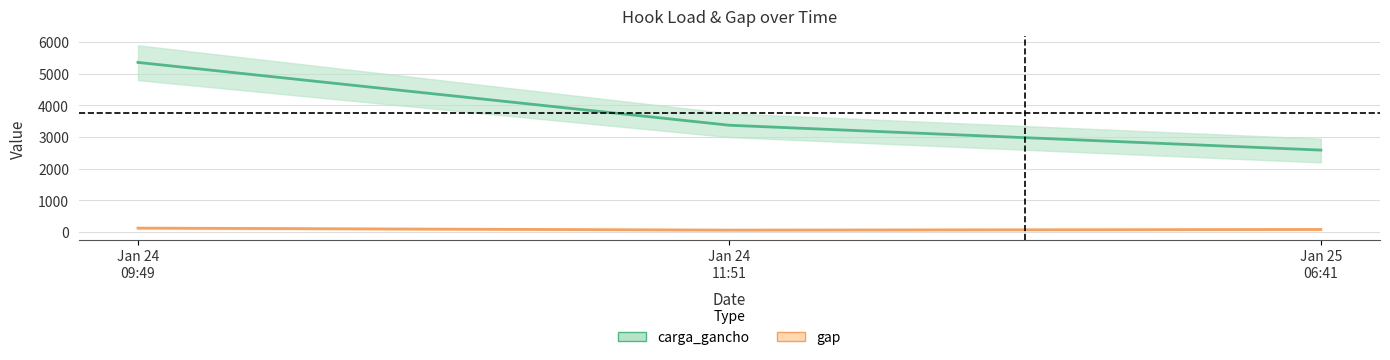

What is the label of the 1st point from the right?

Jan 25
06:41